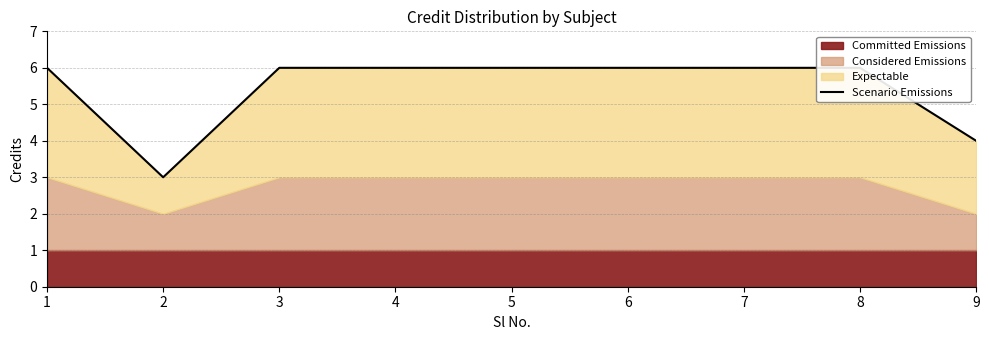

What is the difference between the second highest and second lowest values?

2